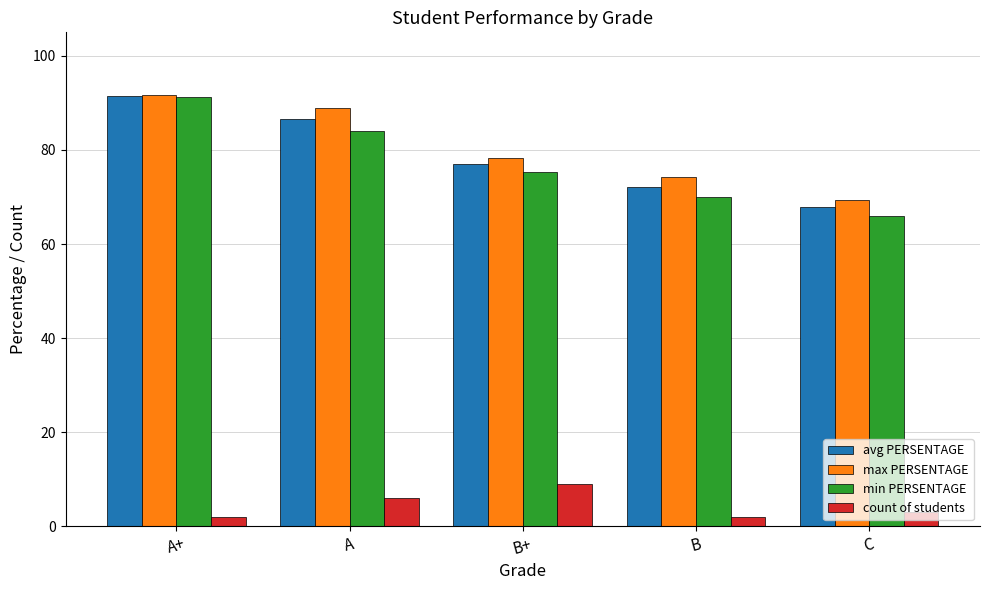

At which label is count of students closest to 5?

A